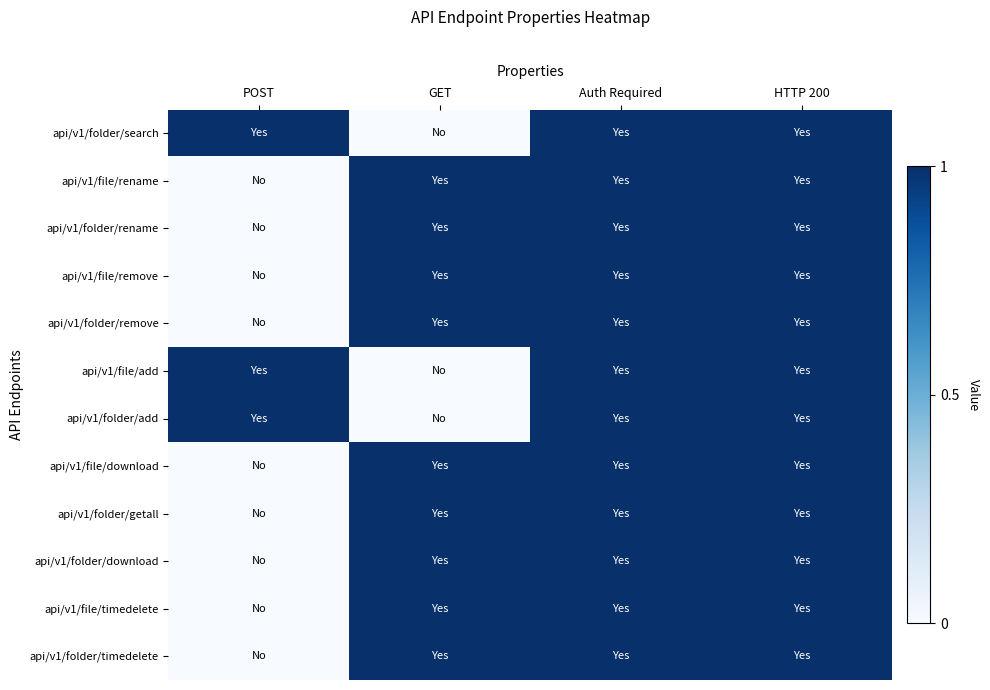

How many data points does each series have?

4